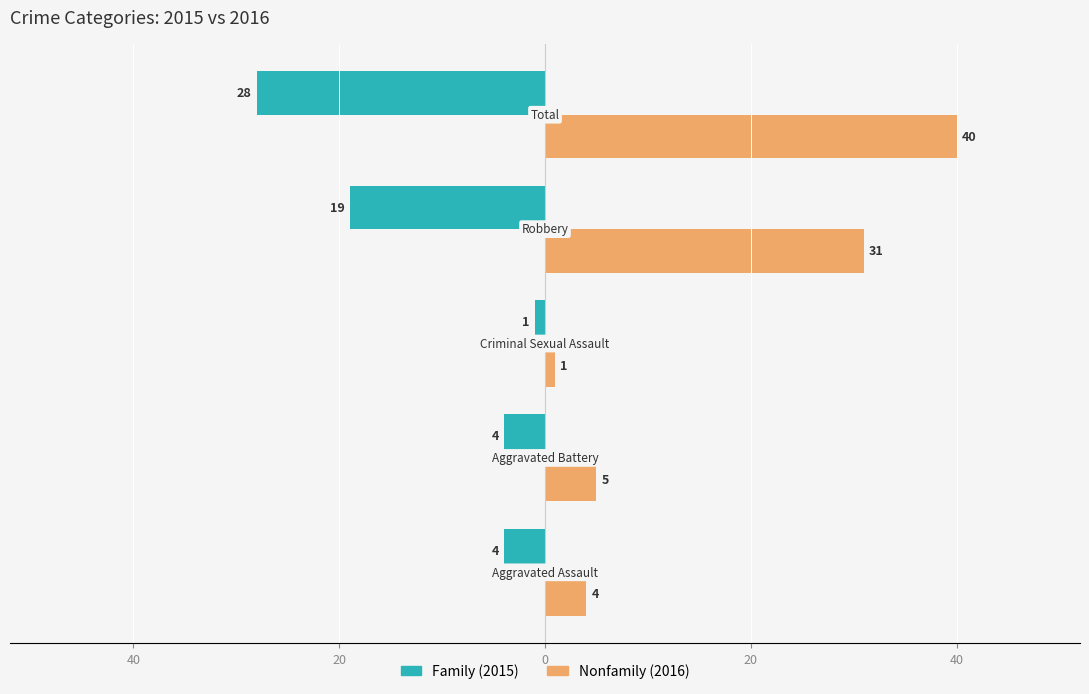

Reading left to right, what are all the values shown in this chart?

Family: -4	-4	-1	-19	-28
Nonfamily: 4	5	1	31	40